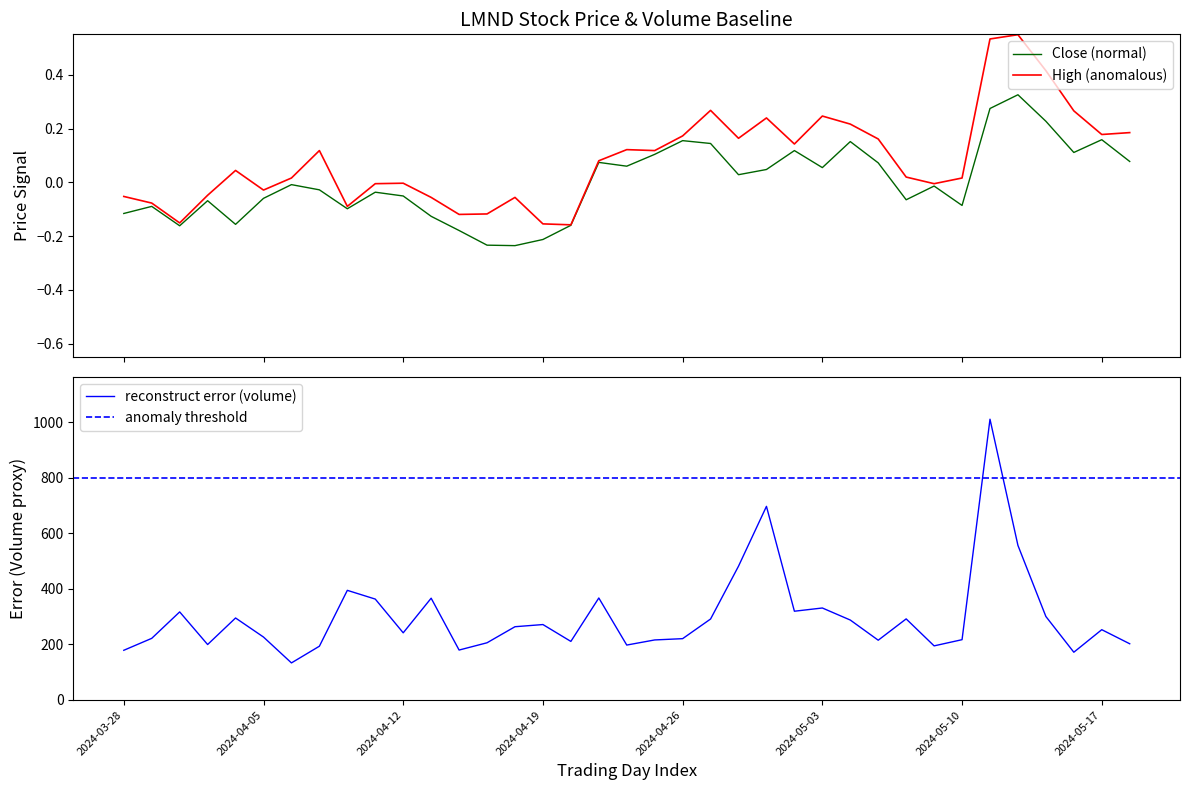

What is the spread (max minus min) of values at 7?

193.8